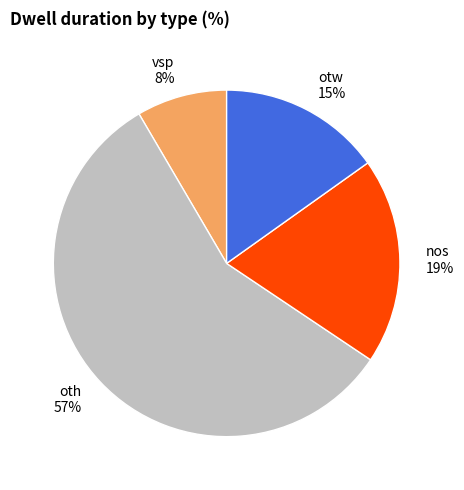

What is the largest slice in the pie chart?

oth